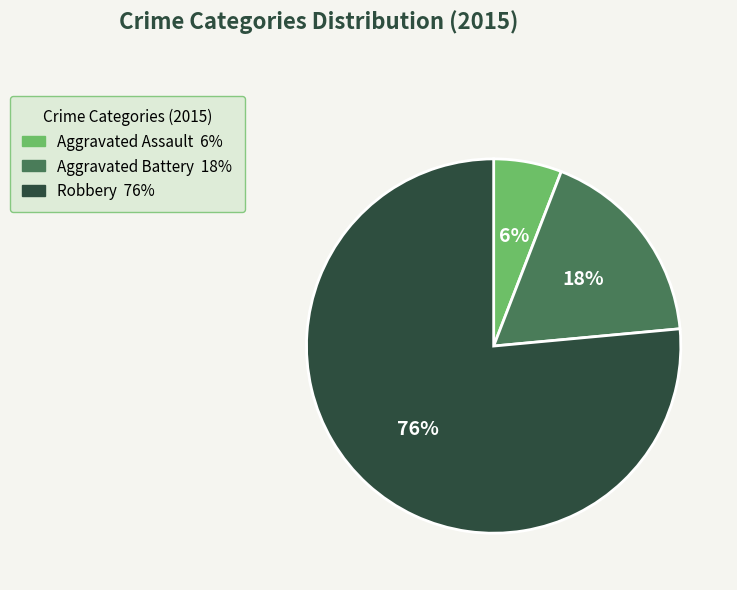

Between Aggravated Battery and Aggravated Assault, which is larger?

Aggravated Battery